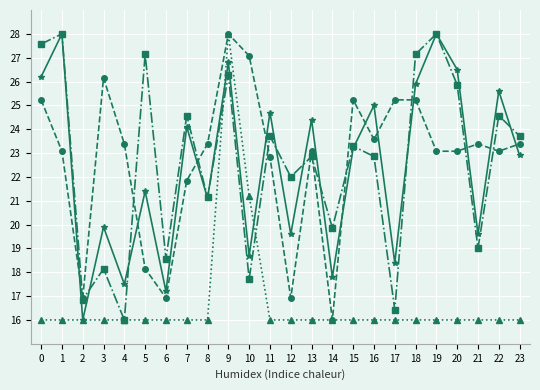

At which category is the sum across all series the highest?

9